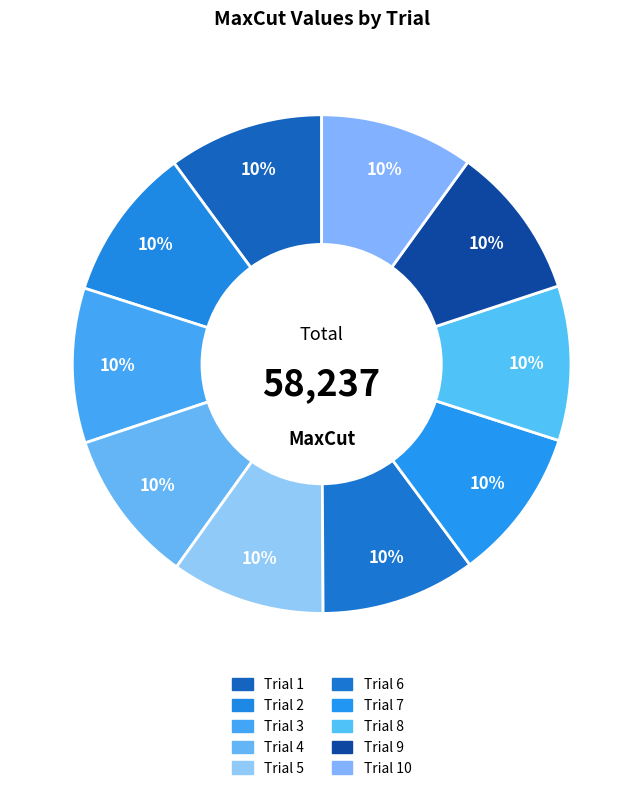

What is the change in value from Trial 1 to Trial 8?

-27